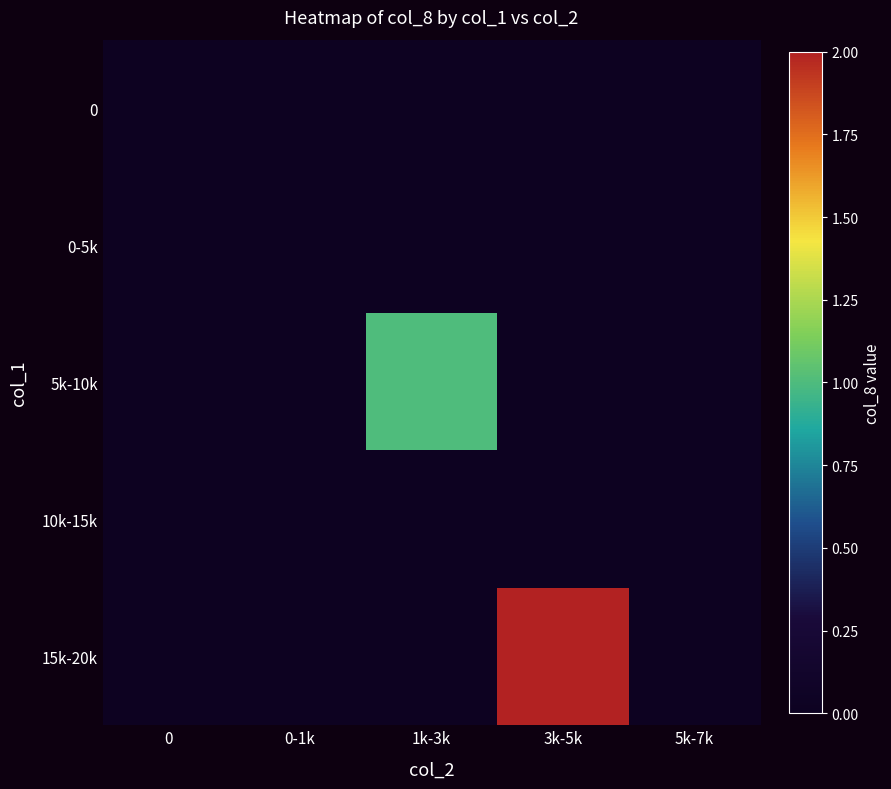

At how many categories does at least one series exceed 0?

2